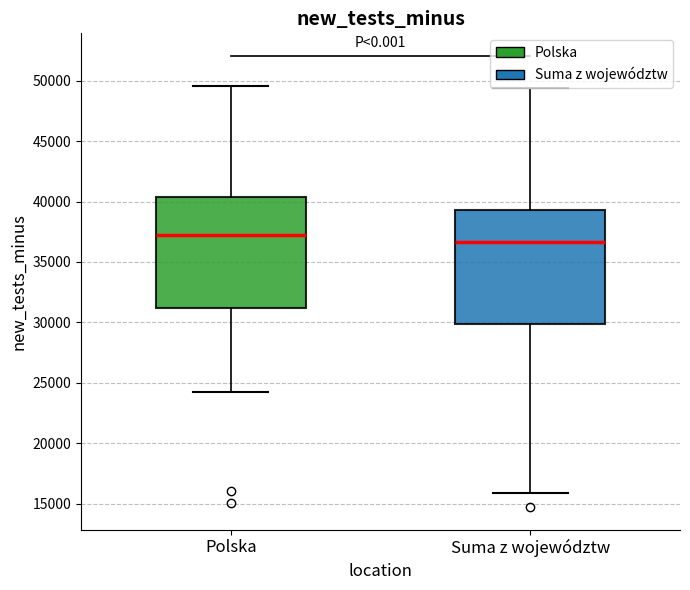

Reading left to right, read every box against the y-axis: the position of its median line, the range the box covers, and the ends of its whiskers. The values are not printed on the chart, so give them approximately, as read against the axis.

Polska: median 37000, box 31000 to 40500, whiskers 24000 to 49500
Suma z województw: median 36500, box 30000 to 39500, whiskers 16000 to 49500